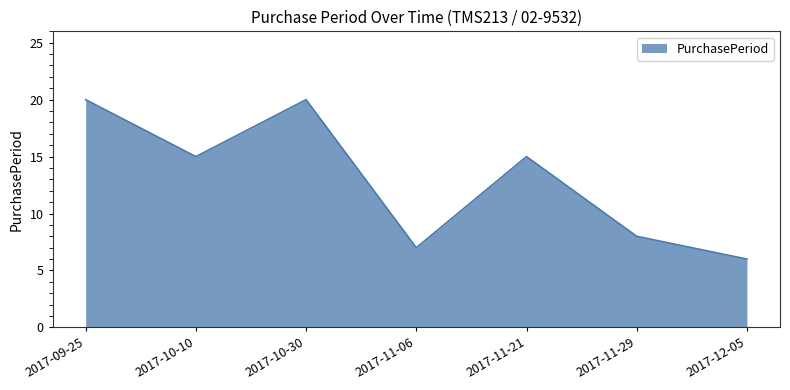

Where is the first local minimum?

2017-10-10